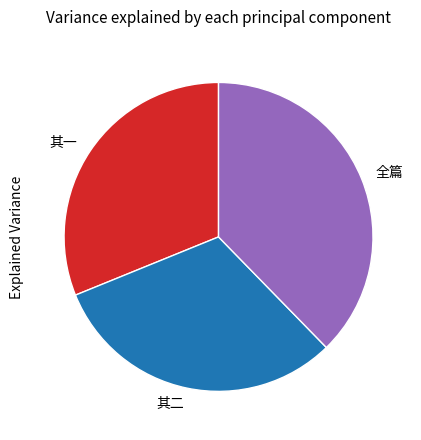

Does any single category account for the majority?

No